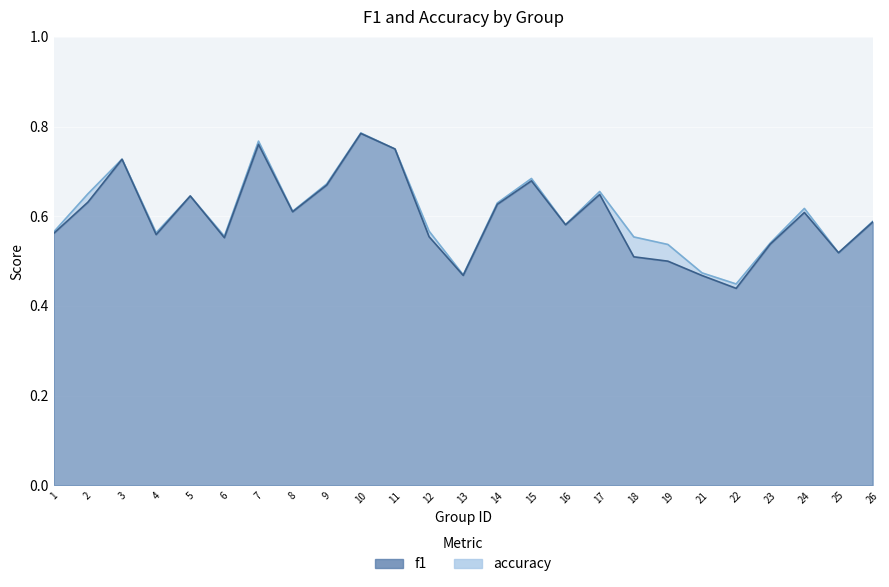

What are all the series names shown in the legend?

f1, accuracy